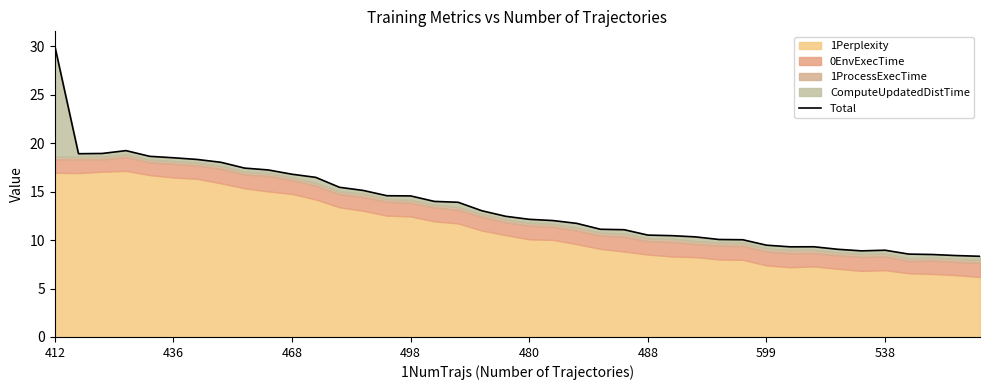

What is the value of the 11th point from the left?

16.8